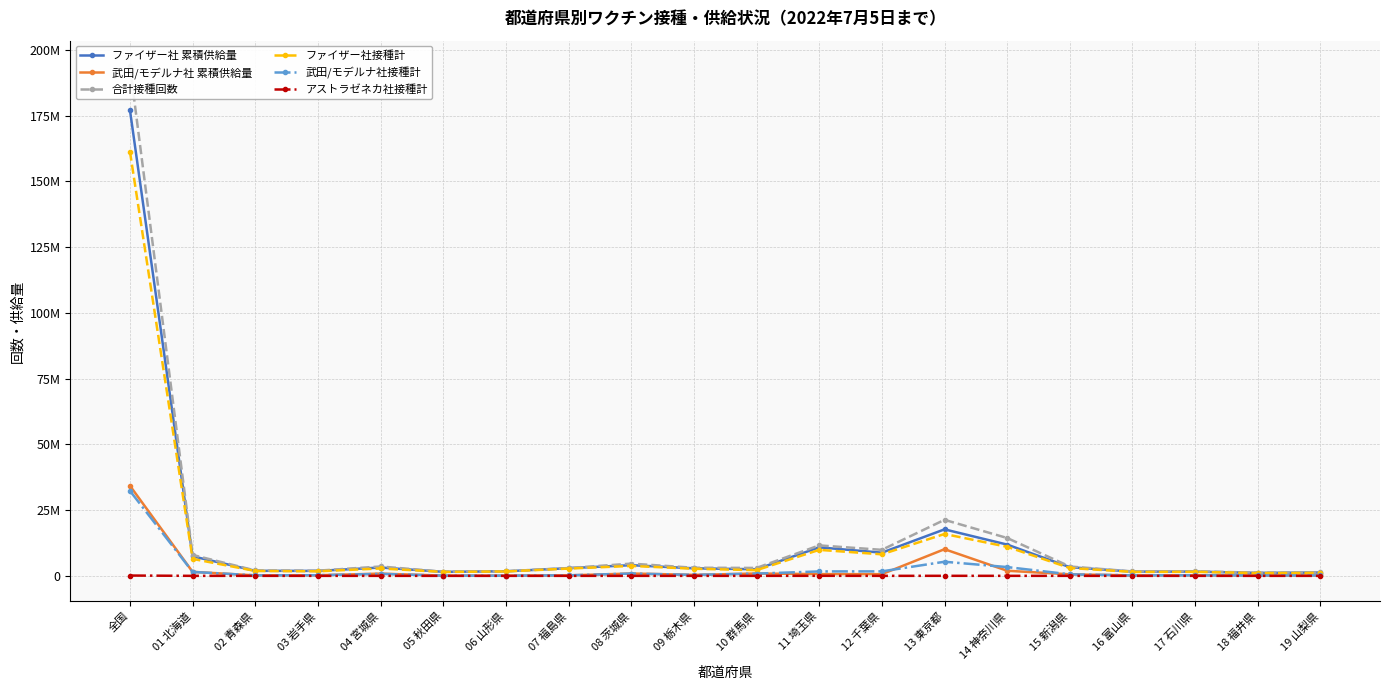

What is the label of the 14th point from the left?

13 東京都